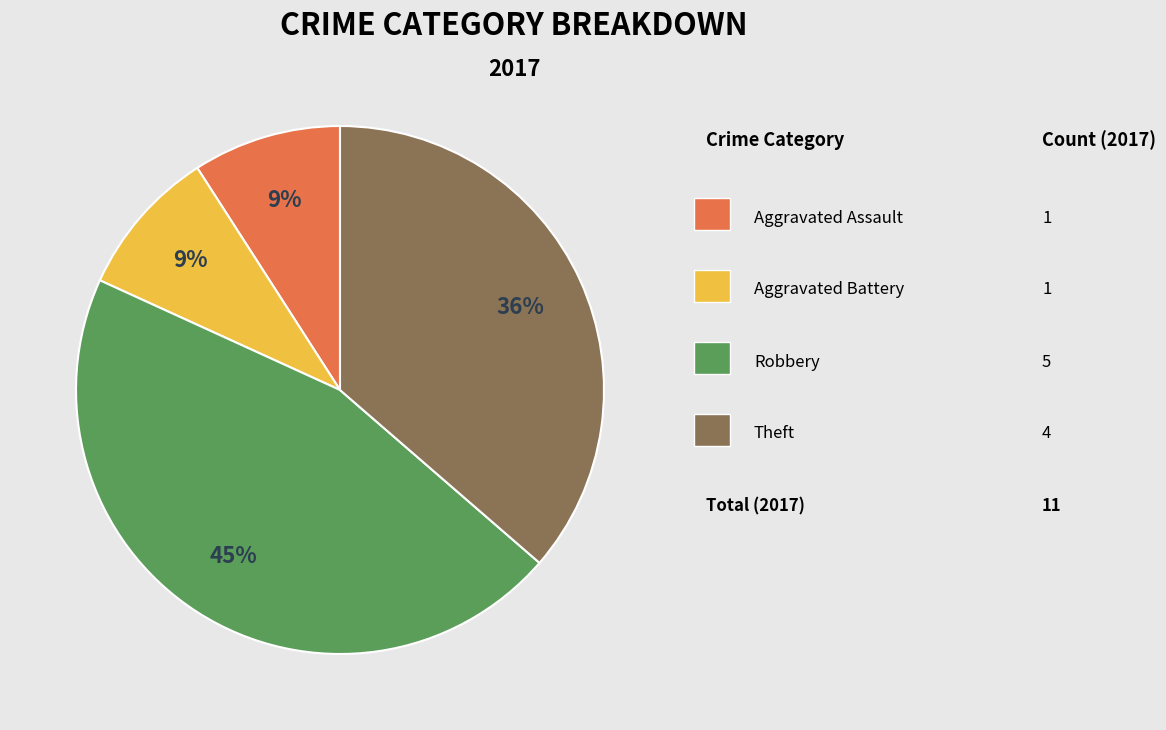

To the nearest percent, what is the average slice percentage?

25%